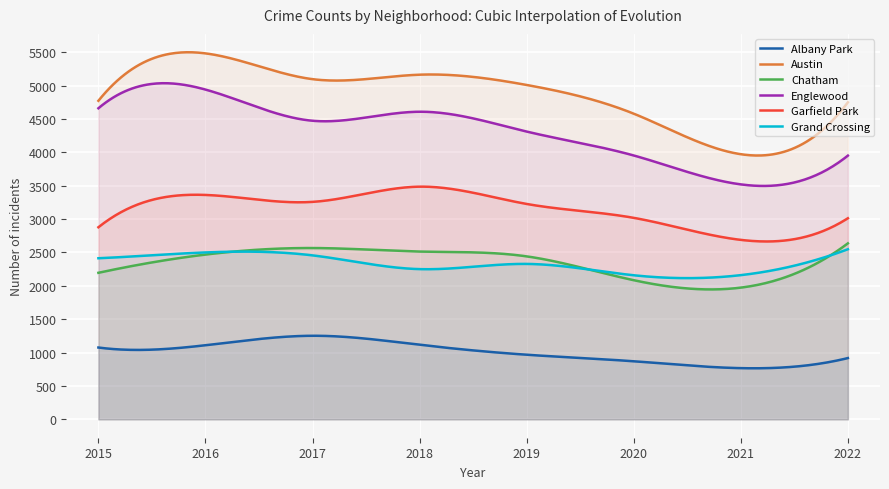

Reading right to left, extract all data points from this chart.

Albany Park: 918	767	870	968	1117	1252	1110	1076
Austin: 4748	3971	4578	5008	5162	5095	5481	4771
Chatham: 2636	1973	2084	2441	2513	2566	2468	2195
Englewood: 3950	3519	3952	4310	4607	4472	4939	4659
Garfield Park: 3012	2688	3018	3226	3485	3257	3361	2877
Grand Crossing: 2548	2160	2158	2328	2250	2456	2500	2413